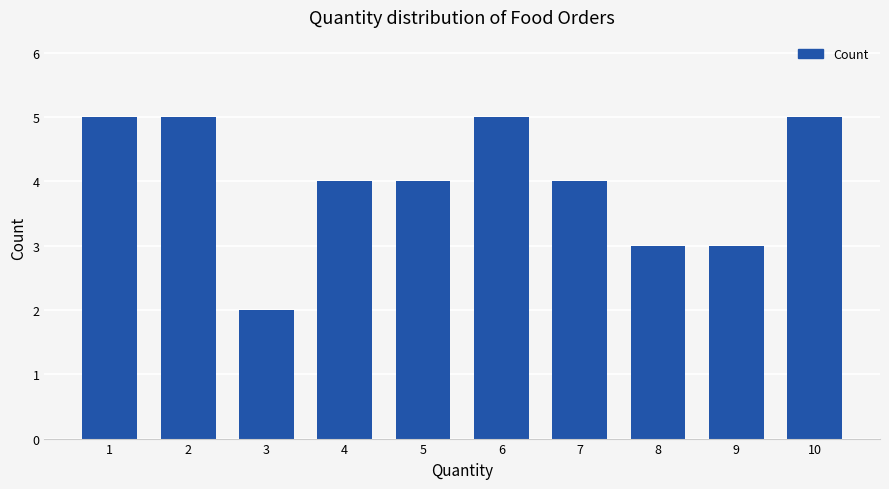

How many series are shown in this chart?

1